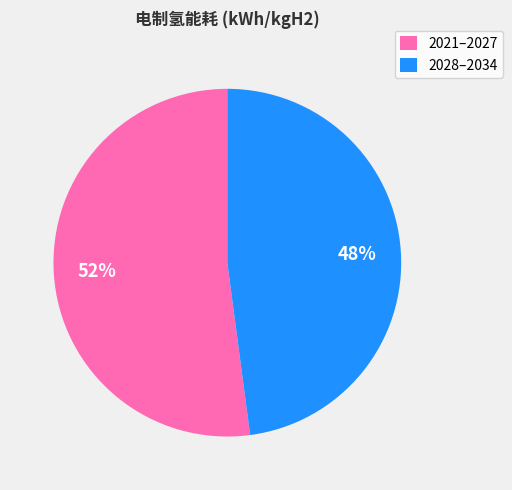

Is there a majority slice in this chart?

Yes